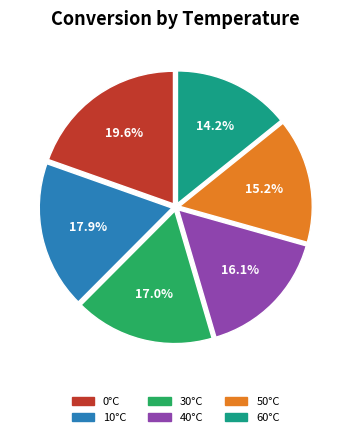

Count the number of slices in the pie.

6